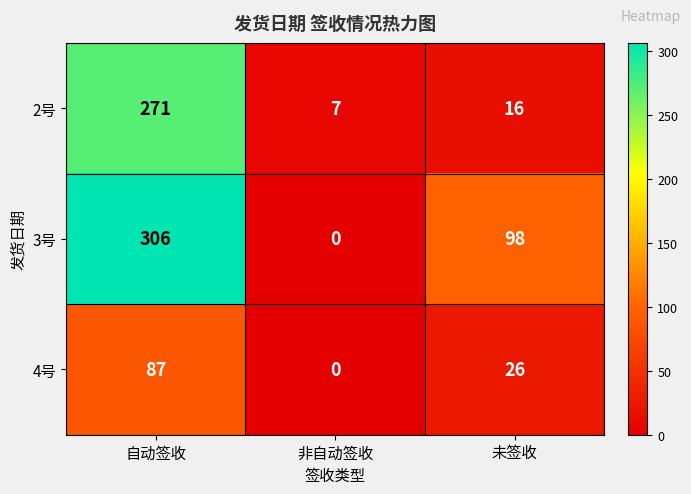

Which series changed the most between 自动签收 and 未签收?

2号